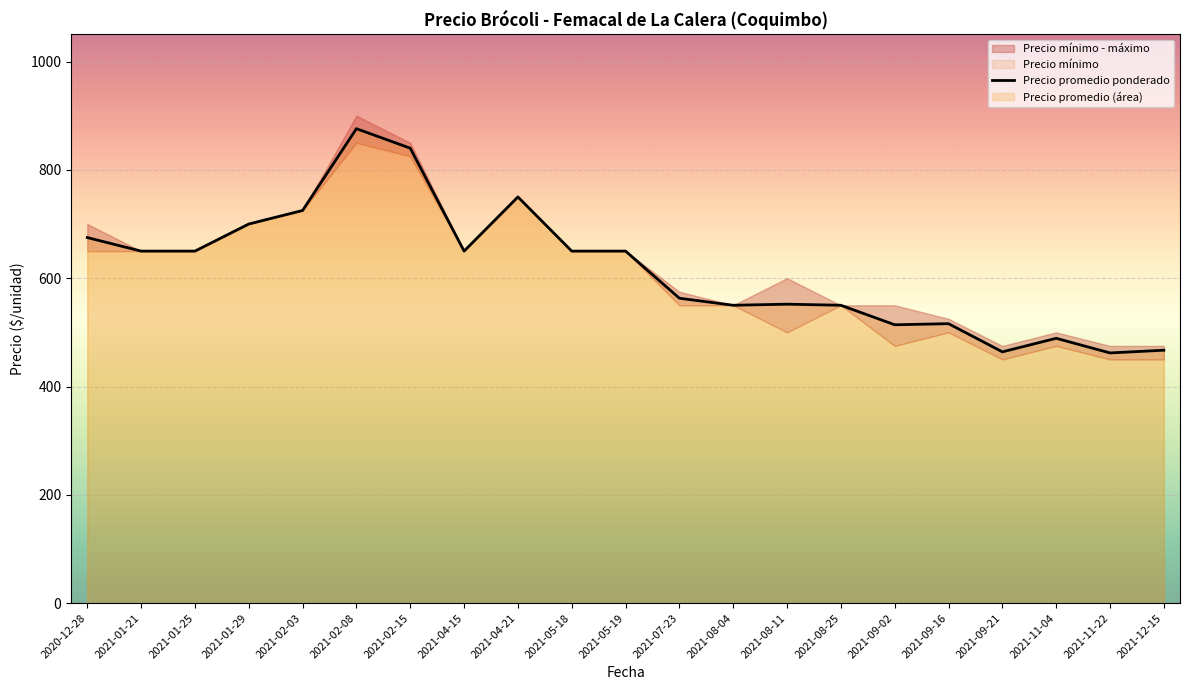

Is it true that the value at 2020-12-28 is 675?

True